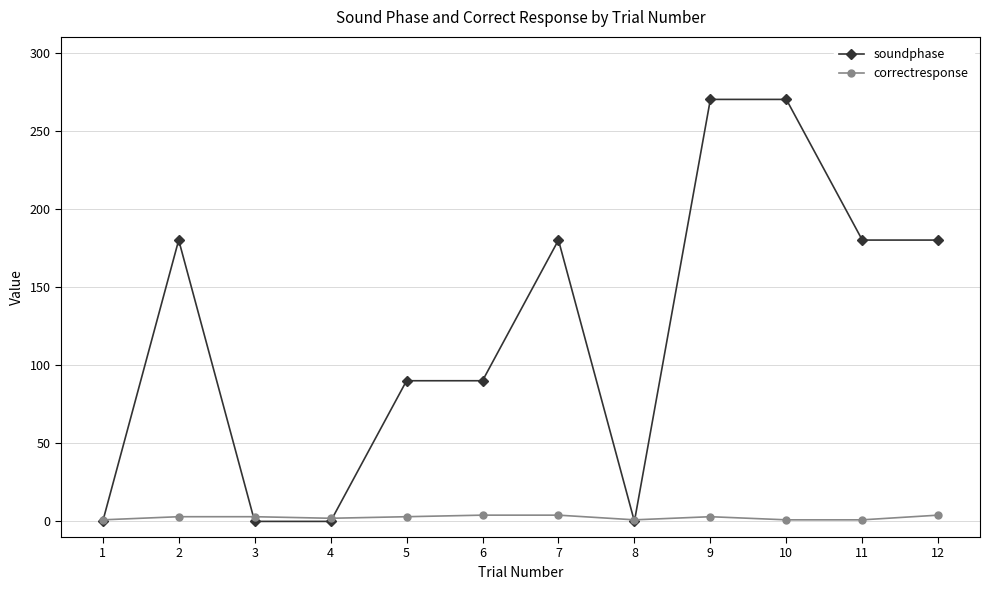

List the series in order of their overall mean, highest first.

soundphase, correctresponse